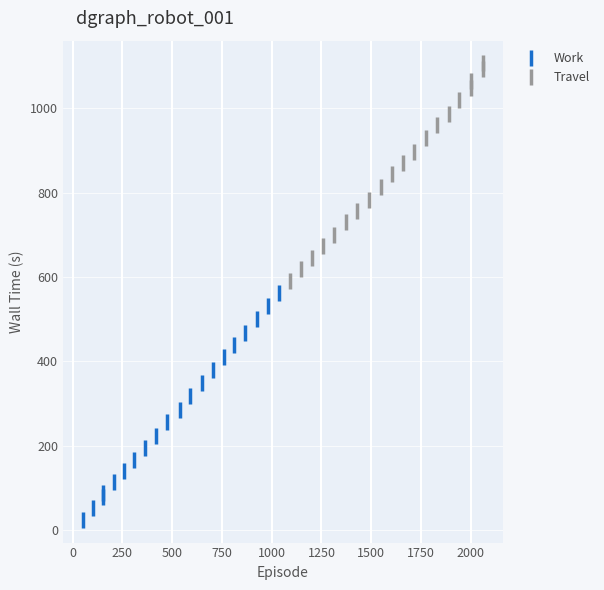

Which series has the widest spread of Y values?

Work